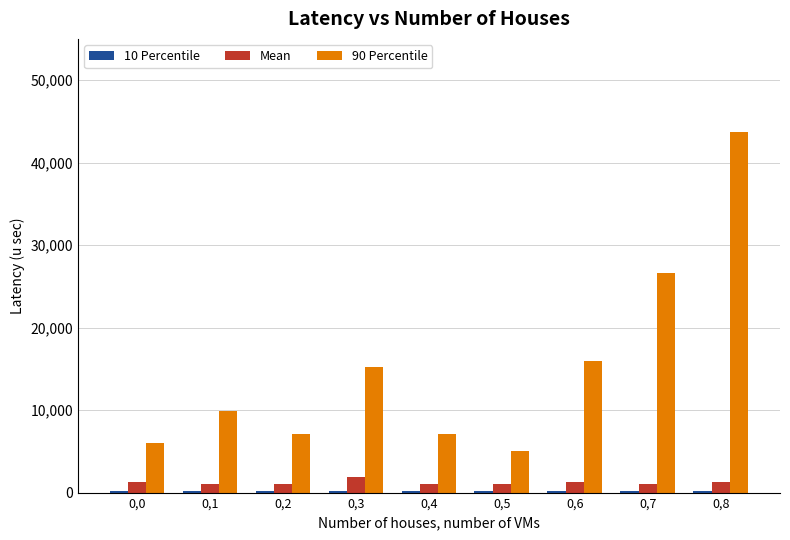

Is it true that 90 Percentile equals 24097 at 0,8?

False